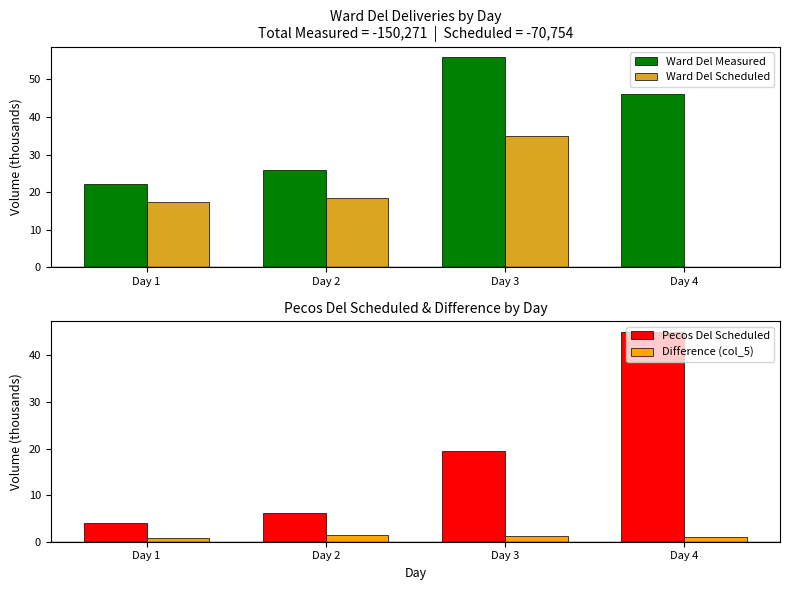

Which series changed the most between Day 1 and Day 3?

Ward Del Measured